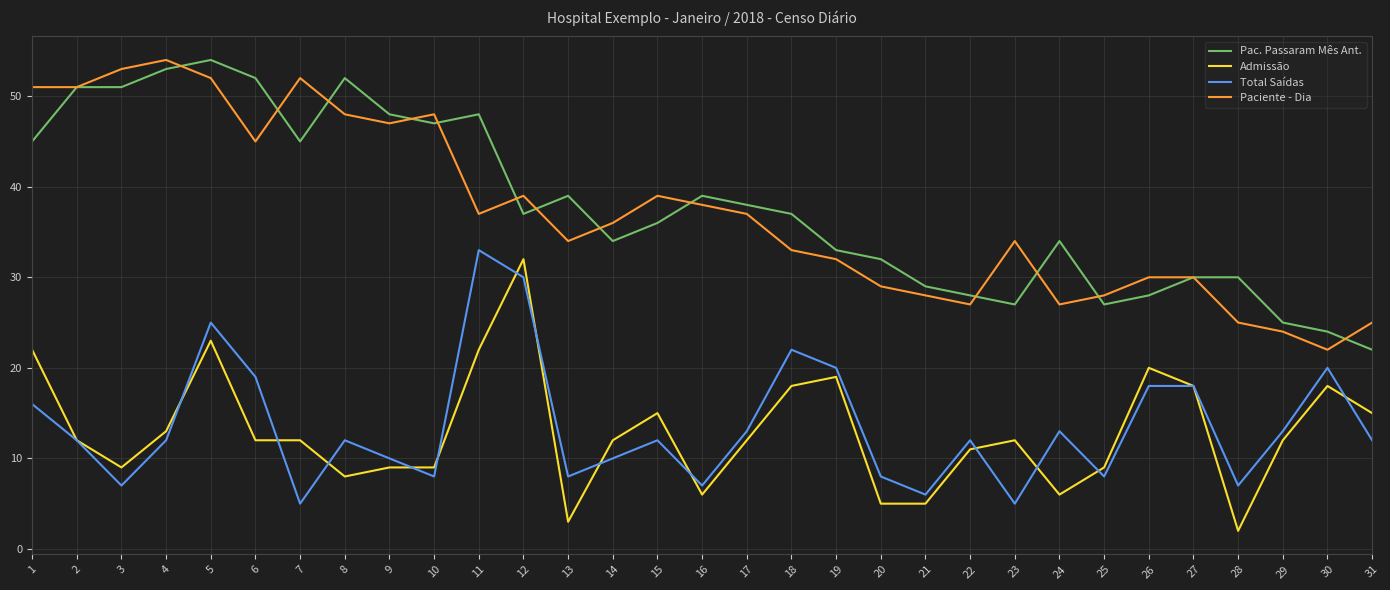

At which category is the sum across all series the highest?

5